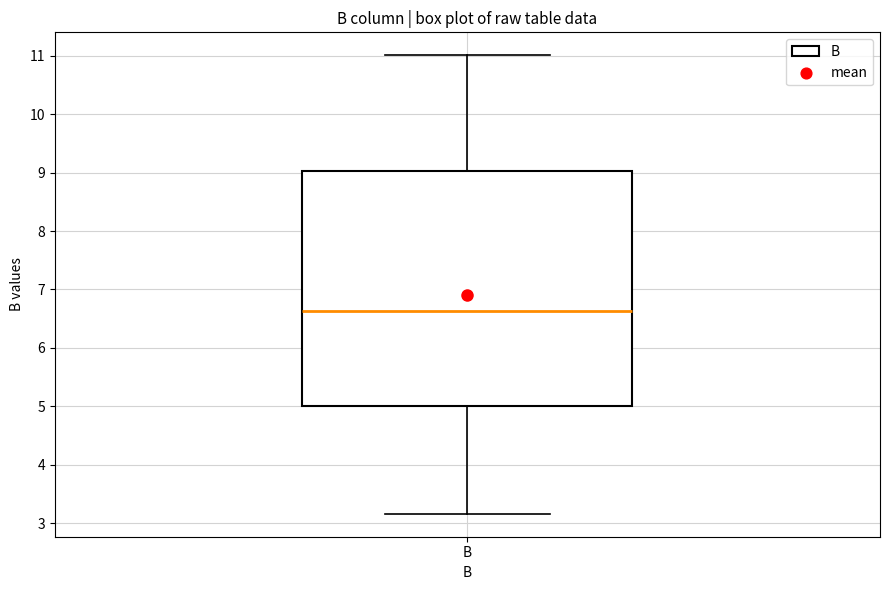

Where does the median line of the box for B sit on the y-axis? The values are not printed on the chart, so give them approximately, as read against the axis.

6.6